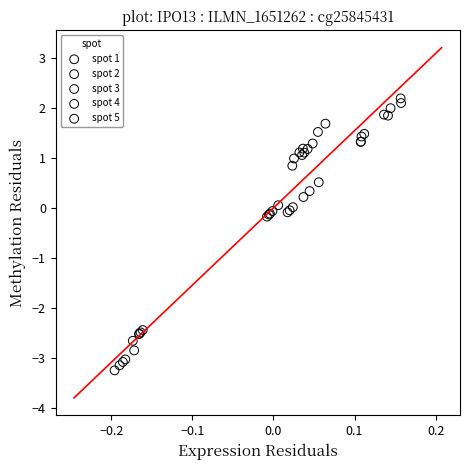

Which series has the widest spread of Y values?

spot 3